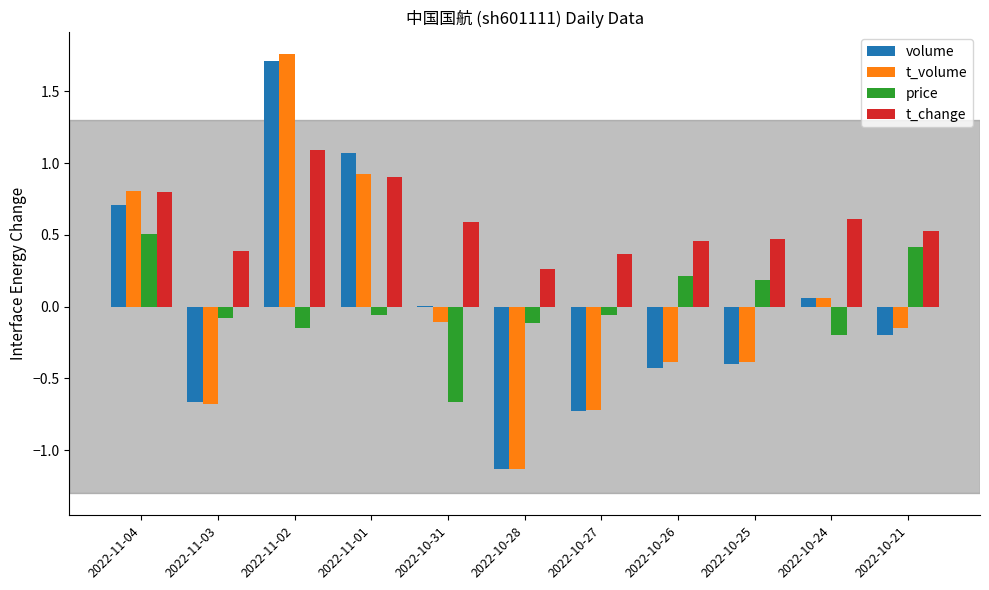

The volume series shows 1.6 at 2022-11-01. True or false?

False